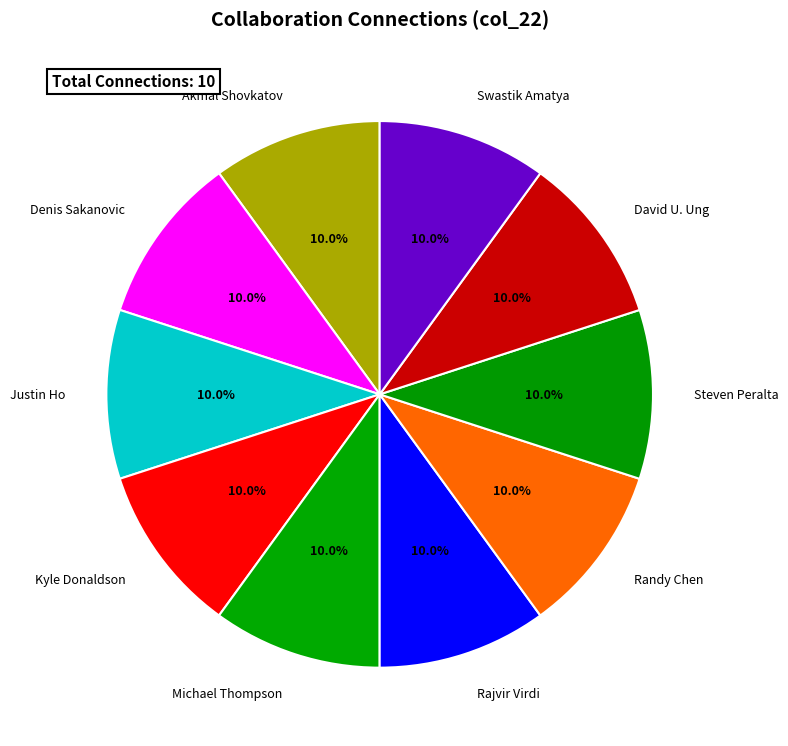

What is the ratio of the value at Steven Peralta to the value at Justin Ho?

1.0